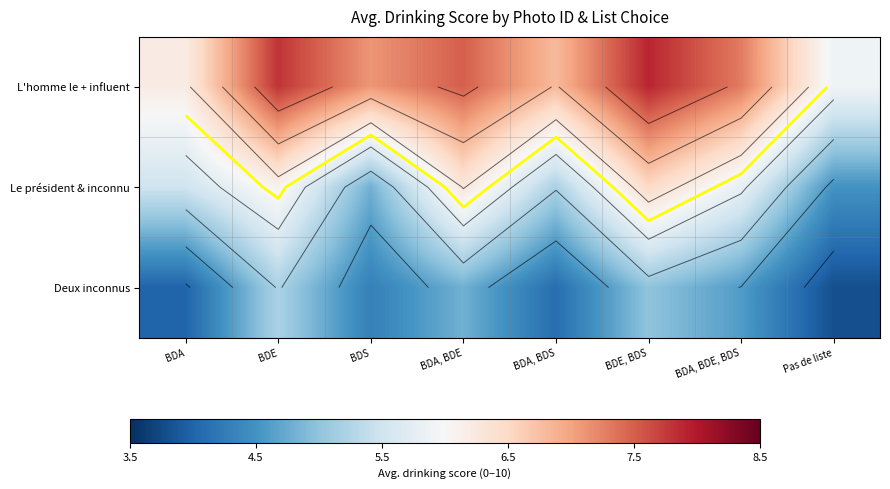

Rank the series by their maximum value, from highest to lowest.

L'homme le + influent, Le président & inconnu, Deux inconnus